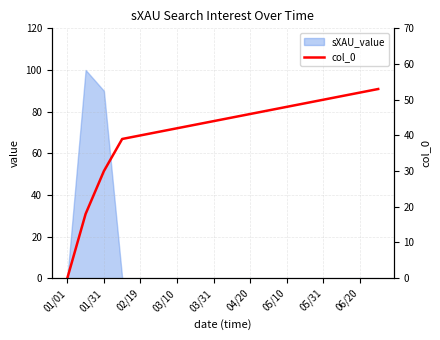

Is it true that the value at 15 is 26?

False